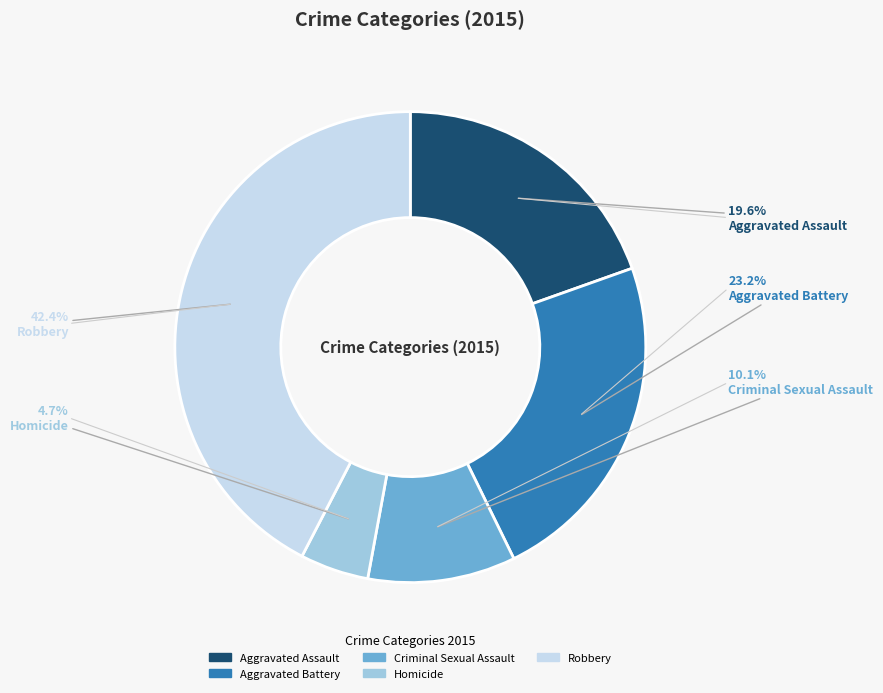

Between Aggravated Battery and Criminal Sexual Assault, which is larger?

Aggravated Battery